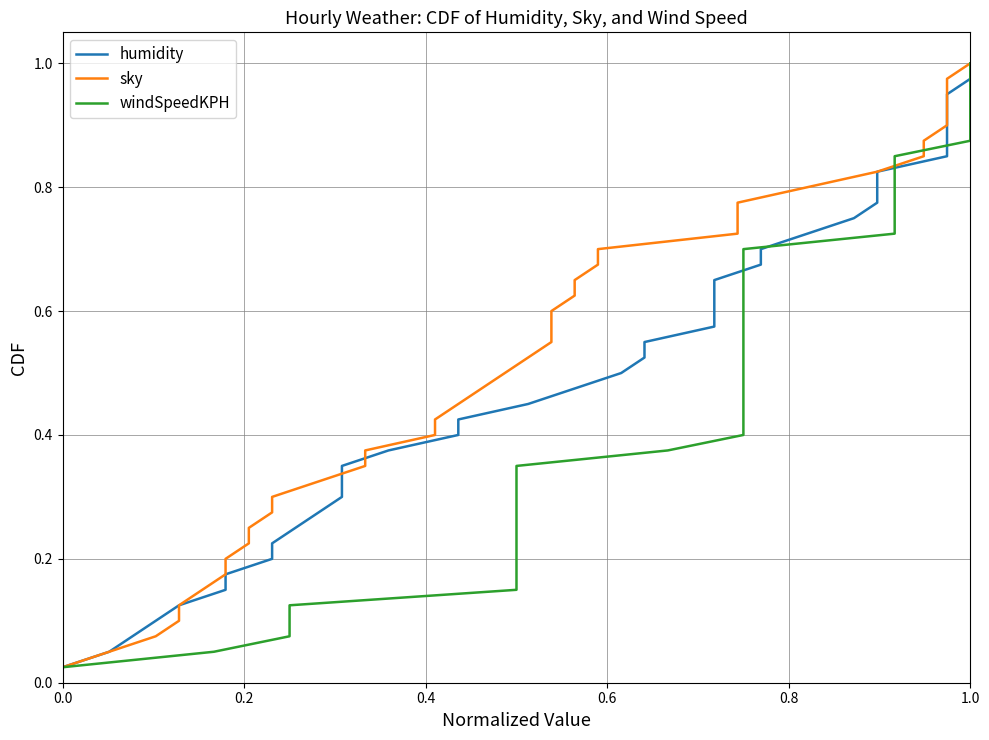

At how many categories does at least one series exceed 0?

40